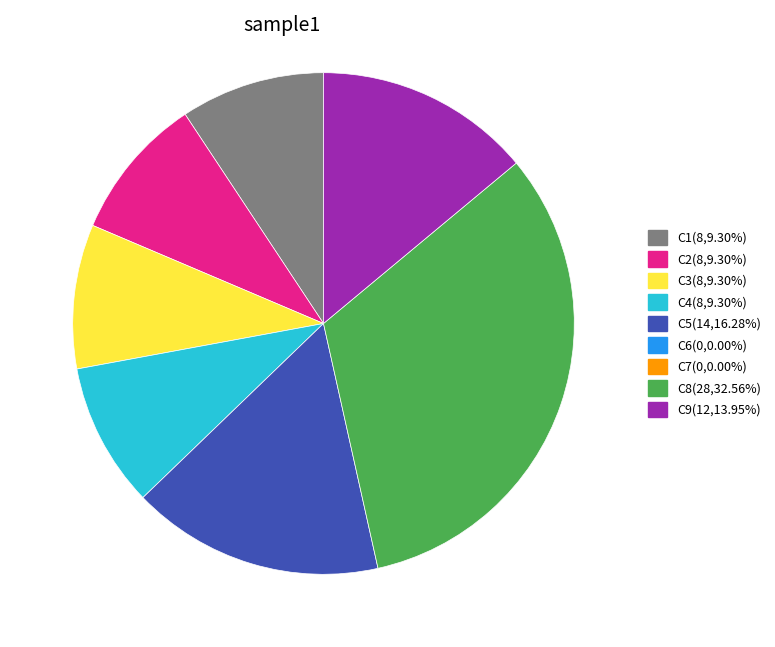

Is there any slice that represents more than half of the pie?

No